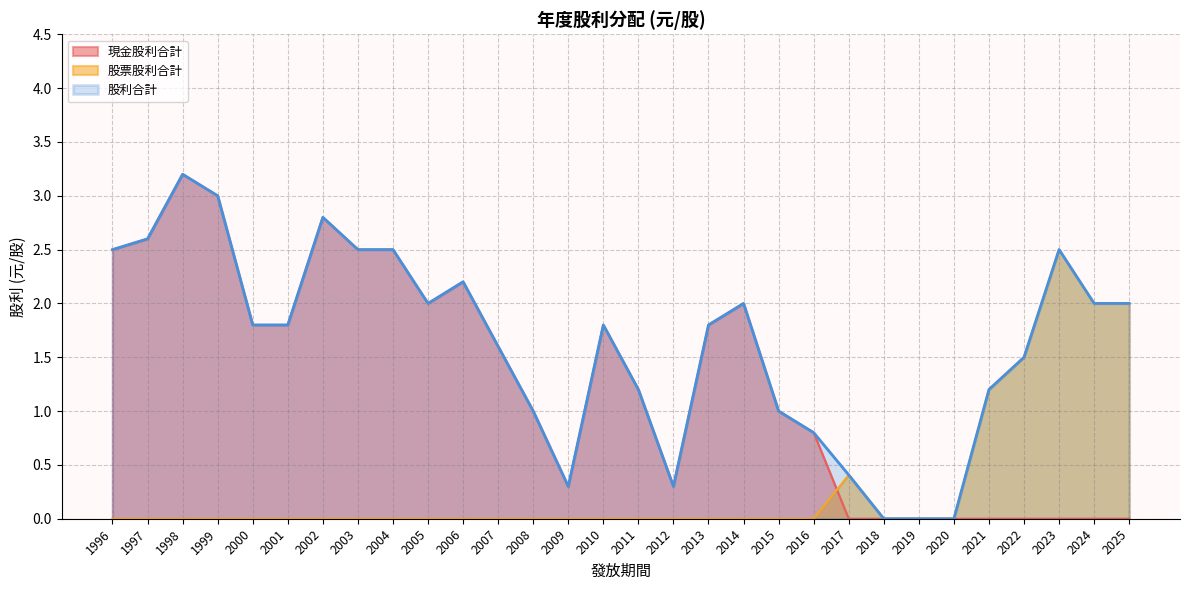

Which has a higher value, 2013 or 2018?

2013